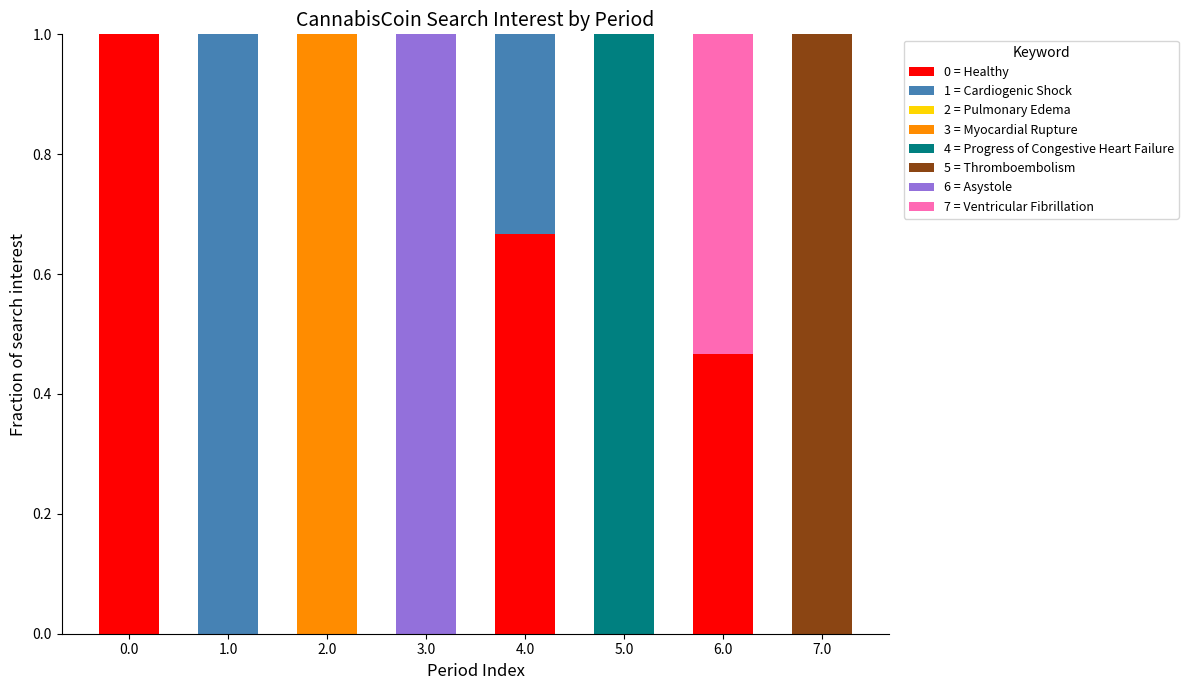

The value of 0 = Healthy at 4.0 is 0.3. True or false?

False